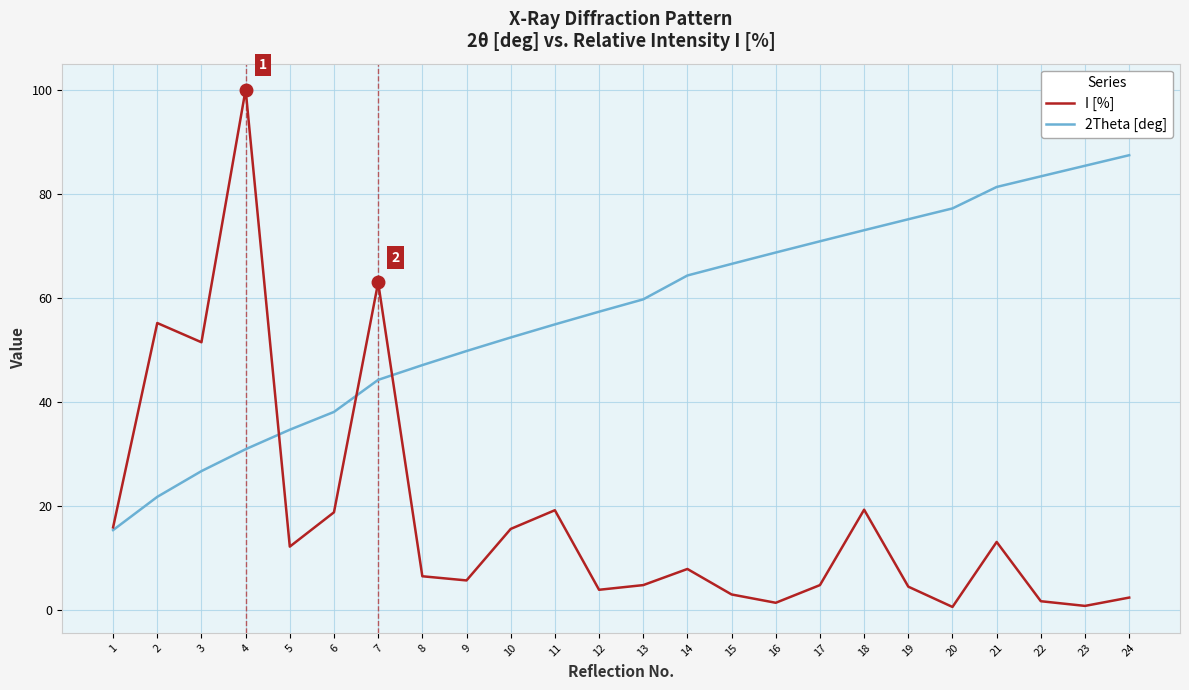

Is it true that 2Theta [deg] equals 13.5 at 6?

False